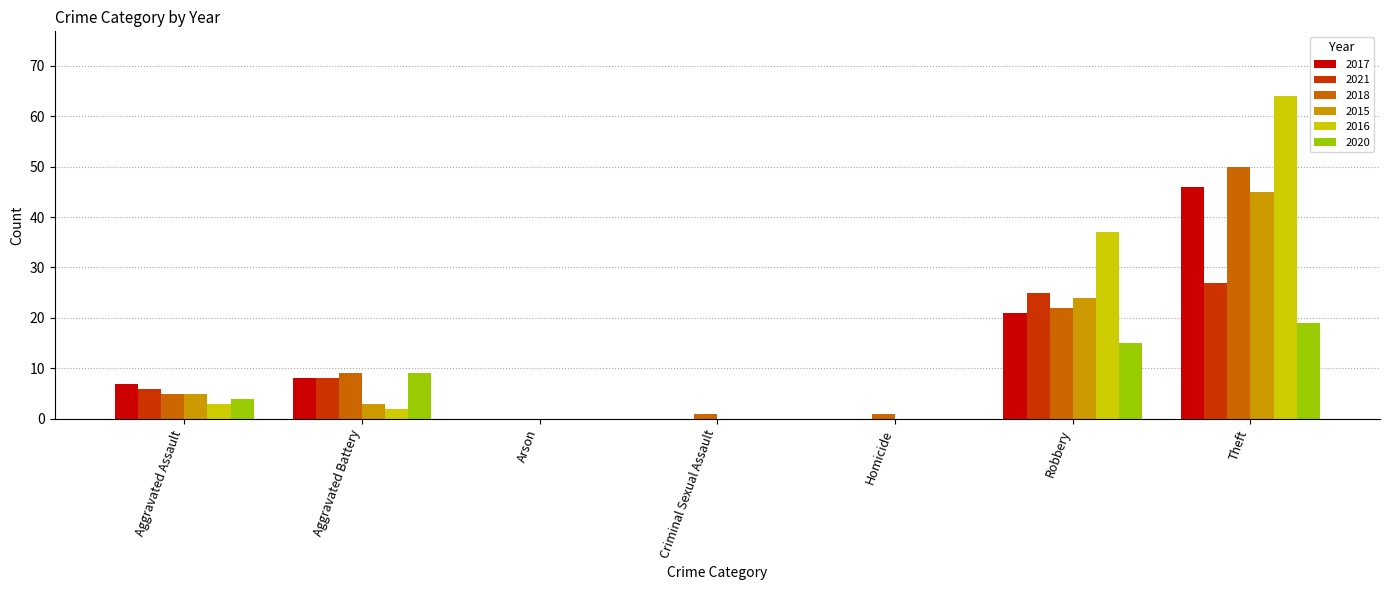

Is the value of 2021 at Theft greater than the value of 2015 at Aggravated Assault?

Yes